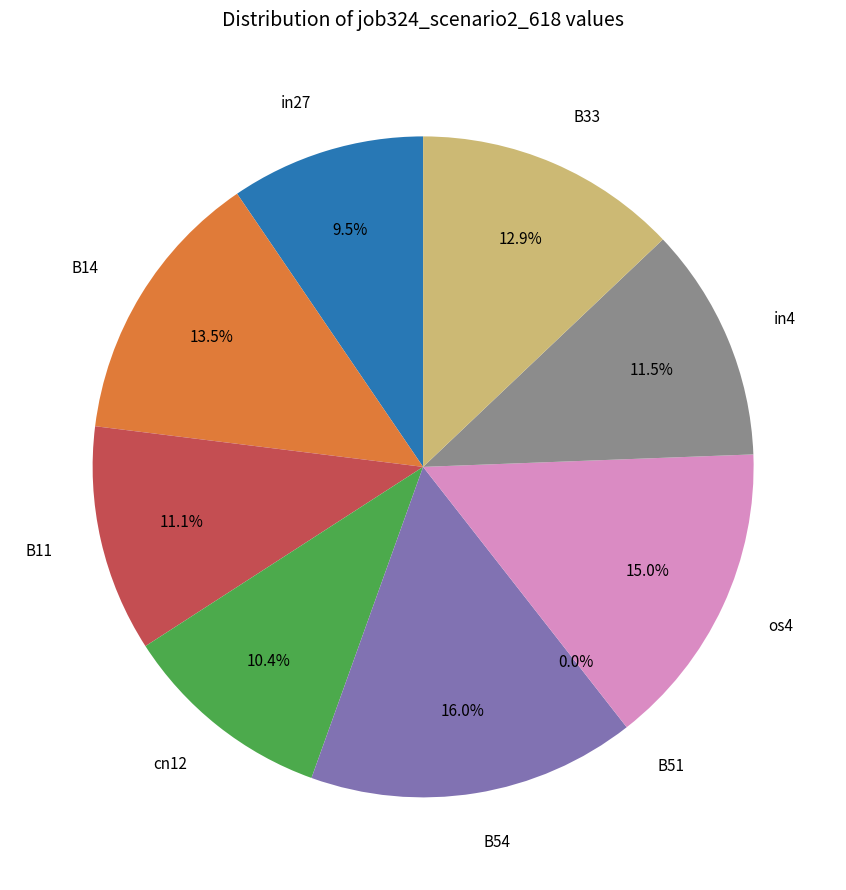

Count the number of slices in the pie.

9